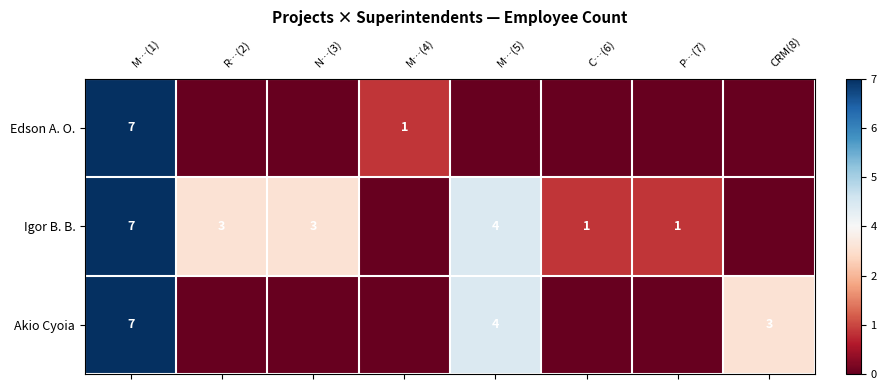

True or false: Igor B. B. has a value of 1 at C…(6).

True